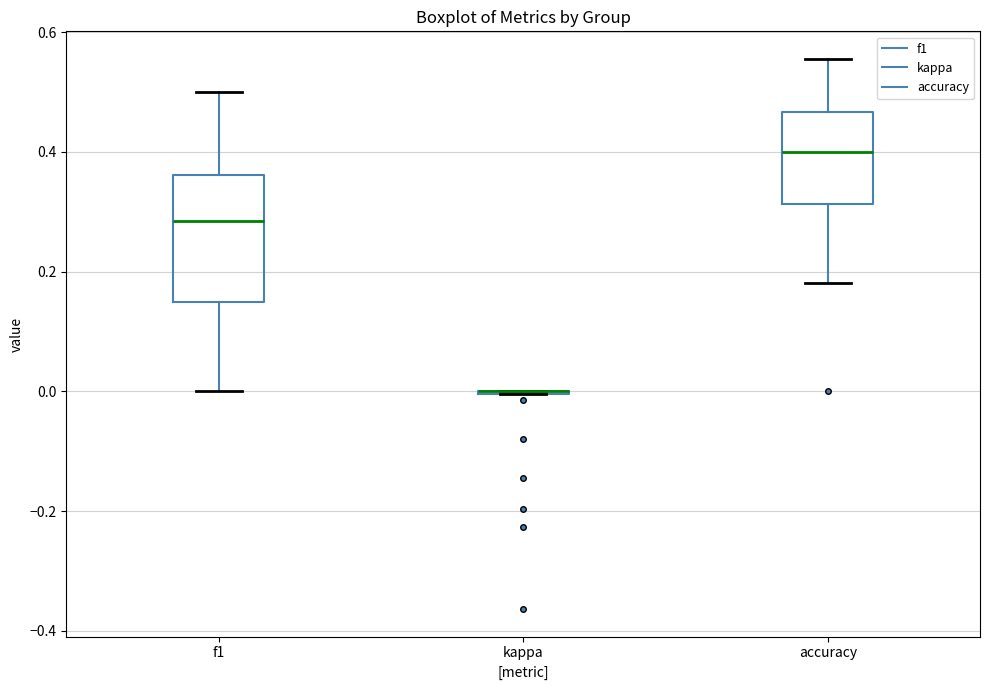

Comparing the boxes themselves (not the whiskers), which one is the tallest?

f1